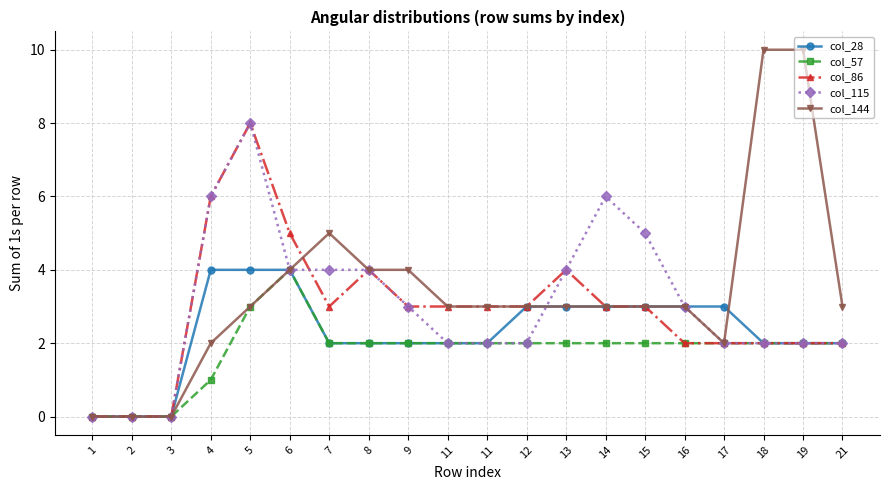

The value of col_86 at 9 is 1. True or false?

False